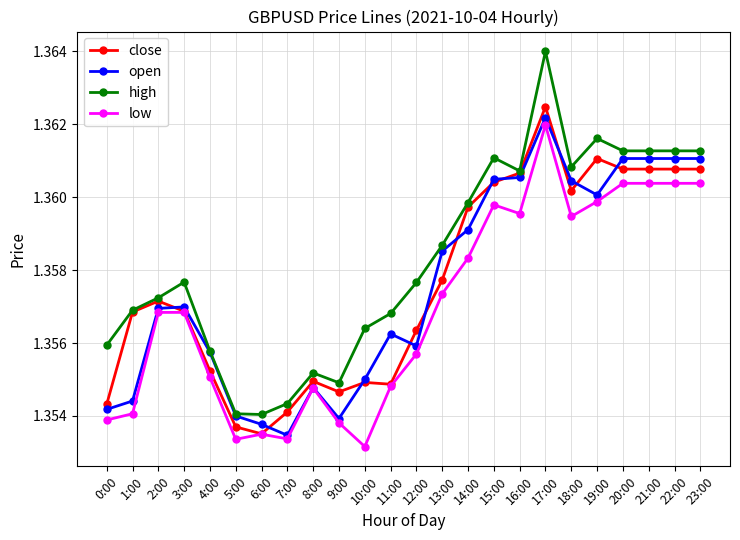

True or false: high and low cross at least once.

False